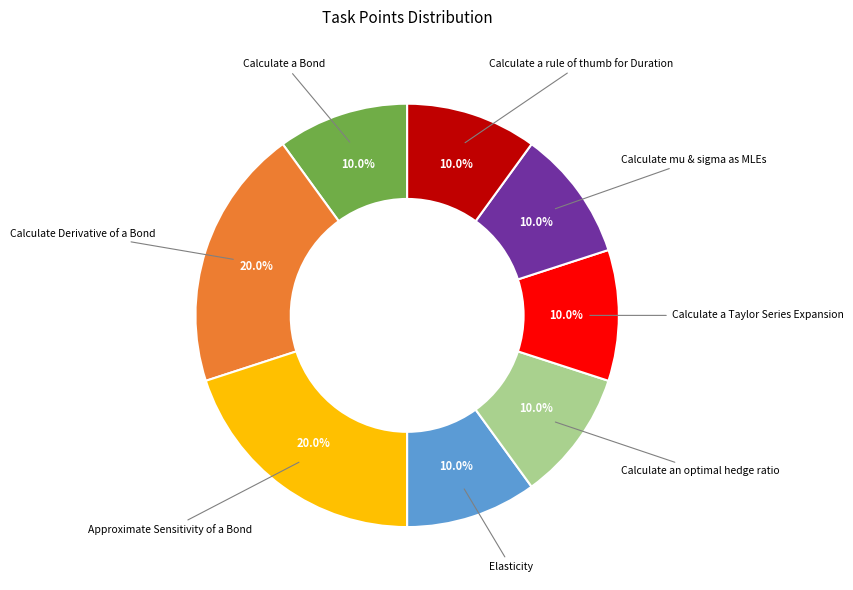

How many segments does this pie chart have?

8